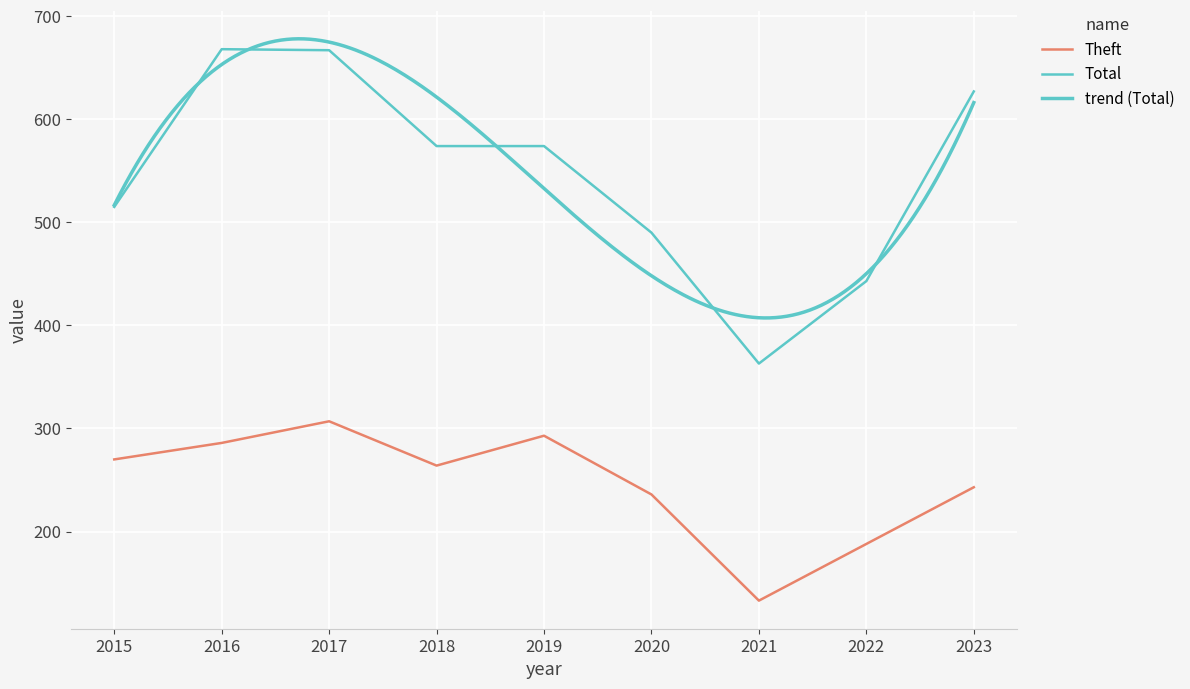

What is the total value across all series at 2017?

974